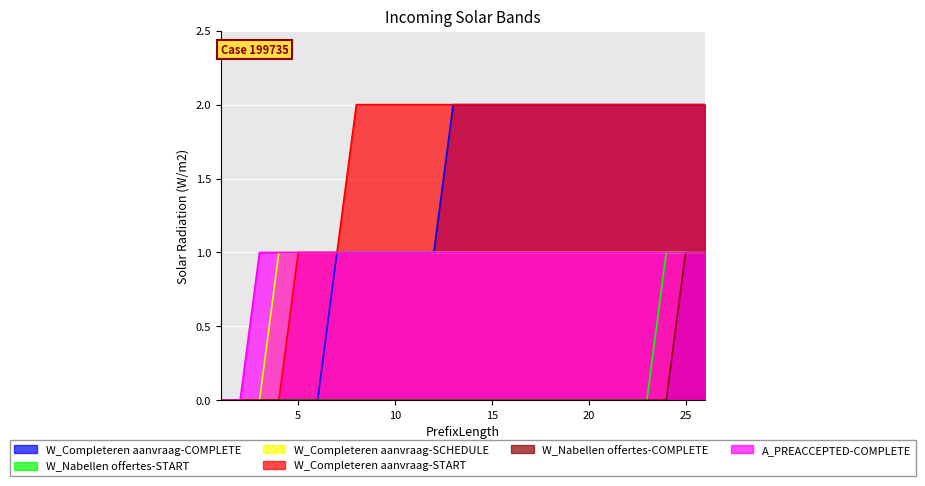

True or false: W_Completeren aanvraag-COMPLETE has more than 0 interior local peaks.

False